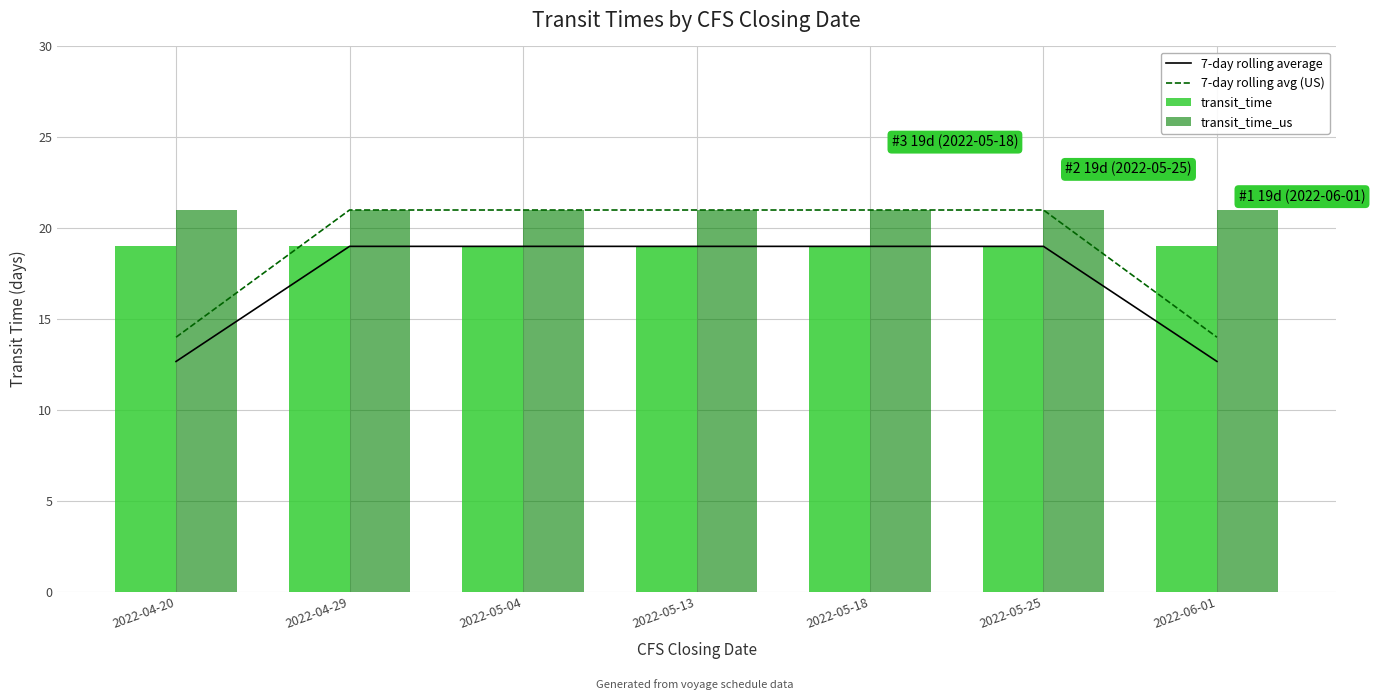

What is the greatest value displayed?

21.0